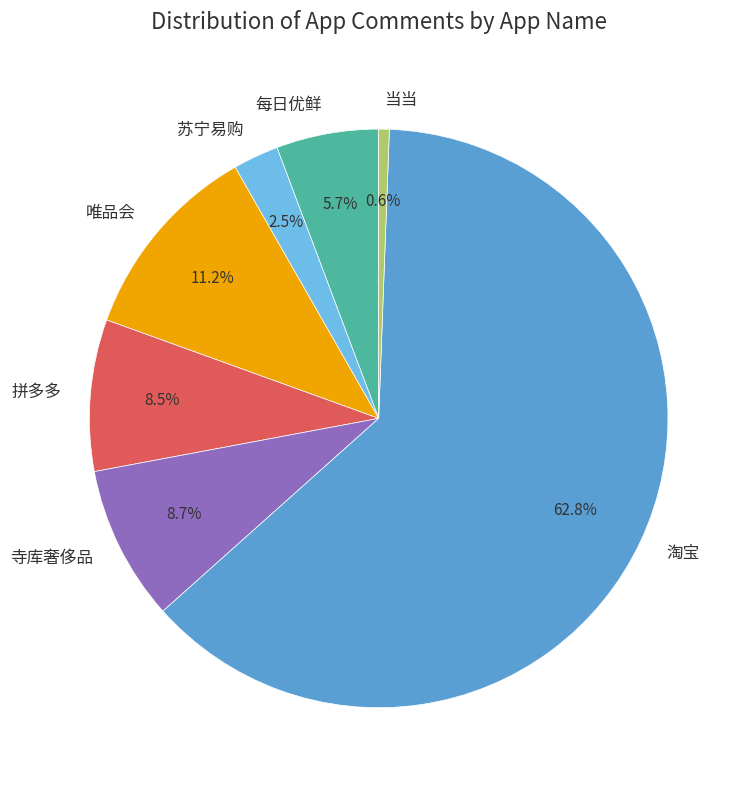

How many segments does this pie chart have?

7